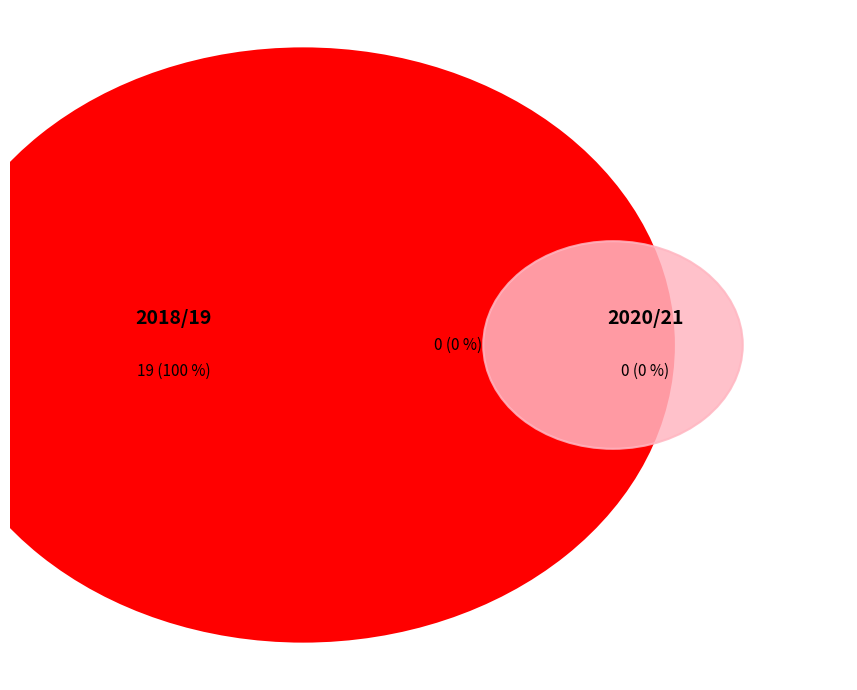

What is the change in value from 2018/19 to 2020/21?

-19